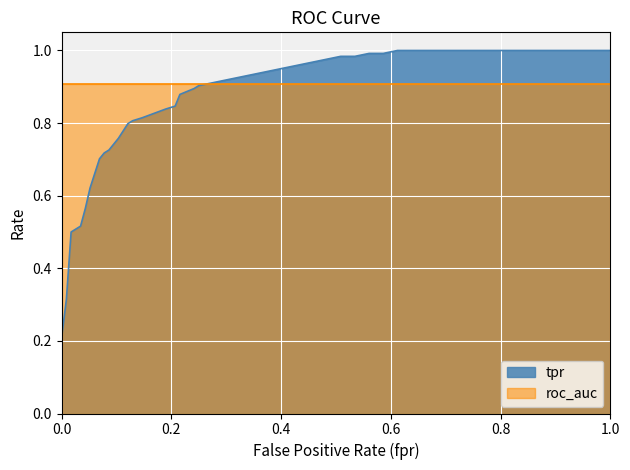

What is the label of the 38th point from the left?

37